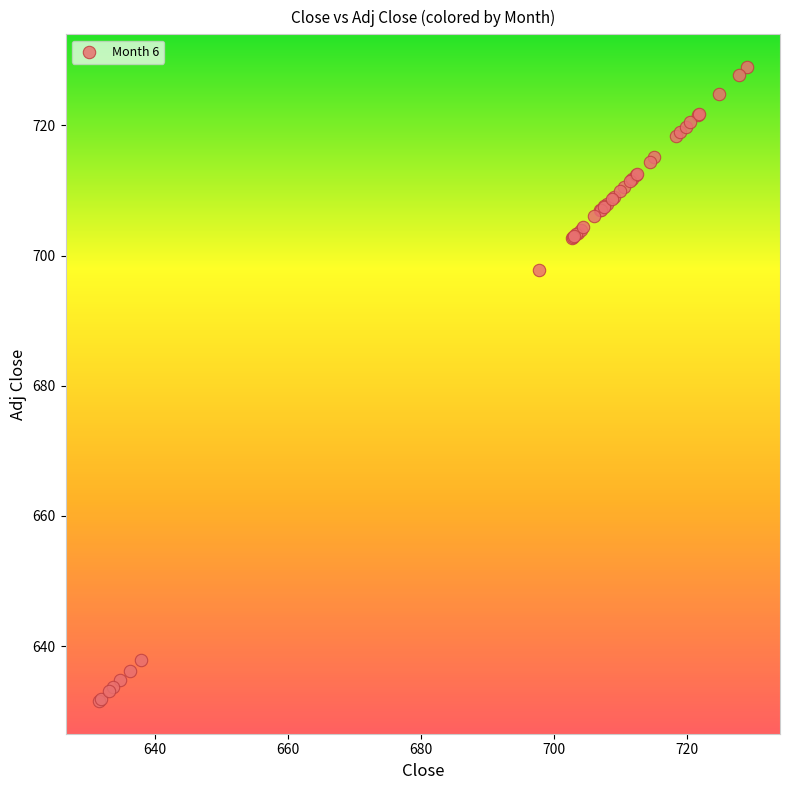

What Y value in the scatter plot is closest to 680?

697.8